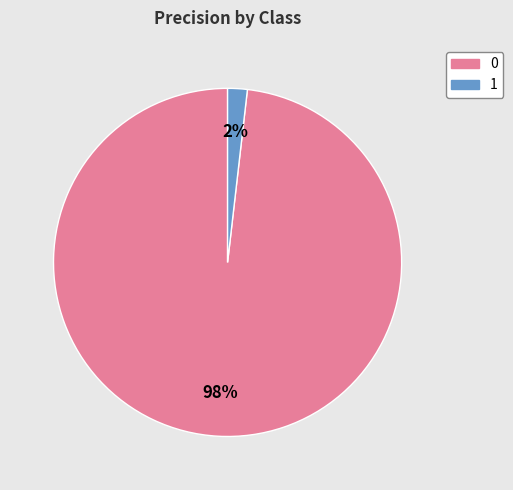

True or false: 0 accounts for 98% of the total.

True